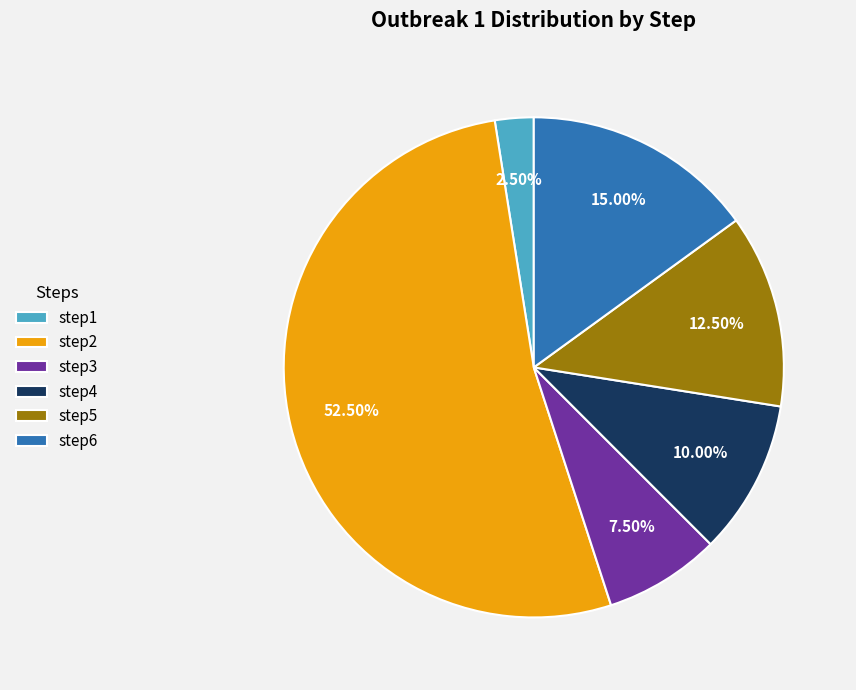

To the nearest percent, what is the difference between the largest and smallest slice percentages?

50%